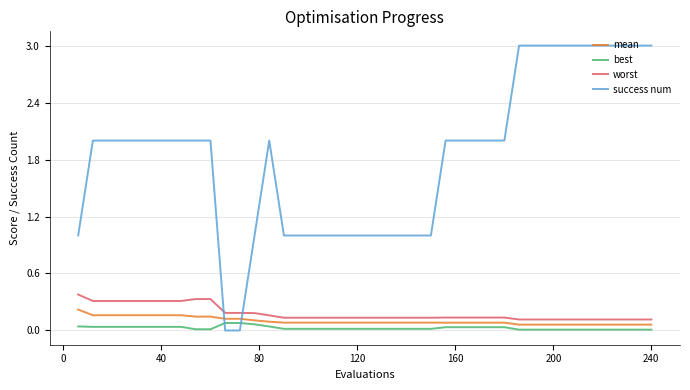

How many distinct data groups are displayed?

4